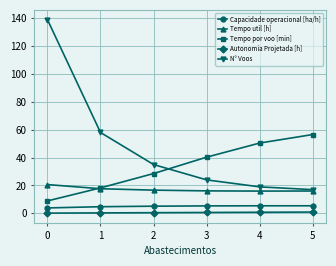

What is the value of the N° Voos point at the 6th from the left?

17.0